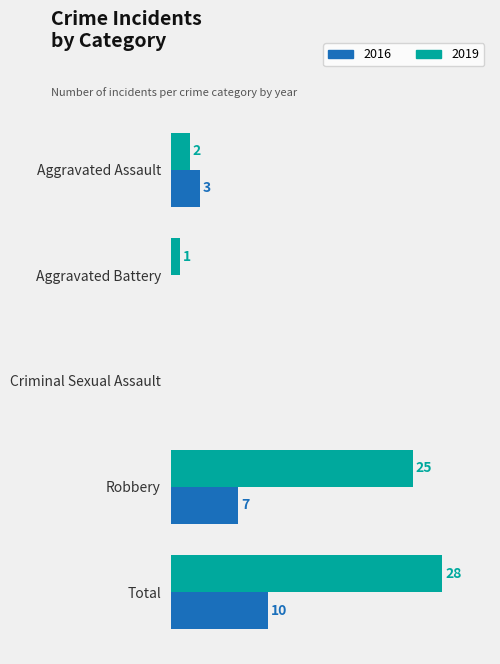

Is the value of 2016 at Aggravated Assault greater than the value of 2019 at Criminal Sexual Assault?

Yes